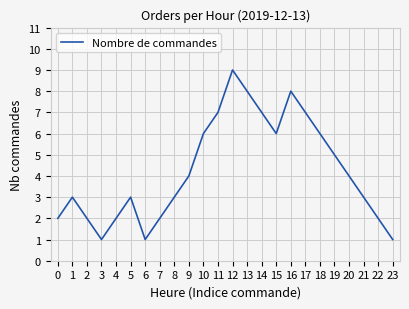

Count the values in the range 2 to 7.

18